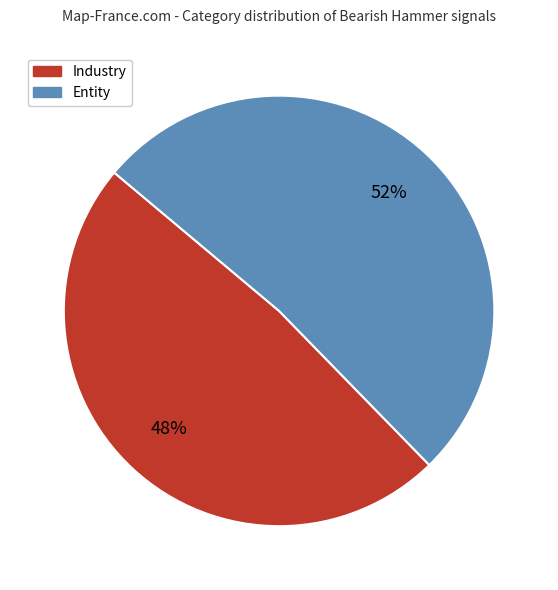

How many segments does this pie chart have?

2